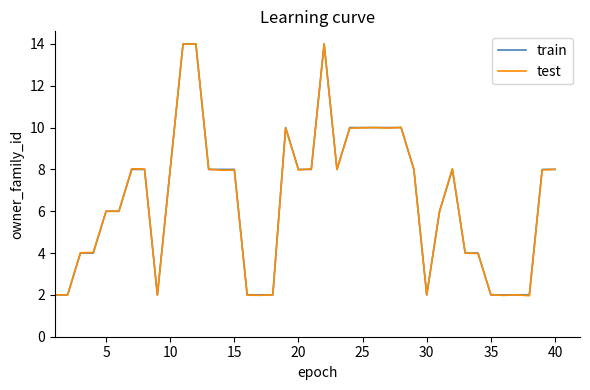

What is the lowest value of the test series?

2.0